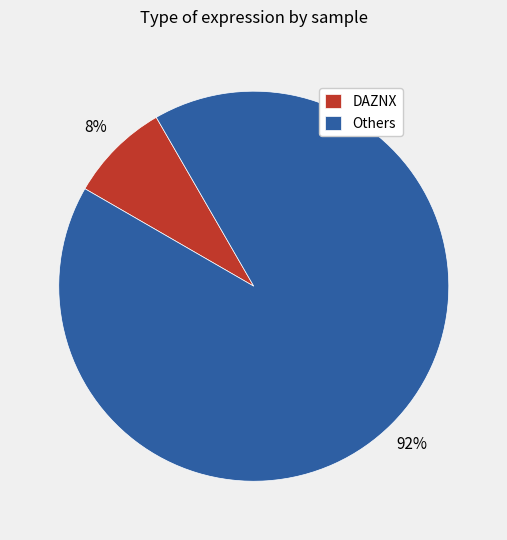

To the nearest percent, what percentage of the pie is DAZNX?

8%